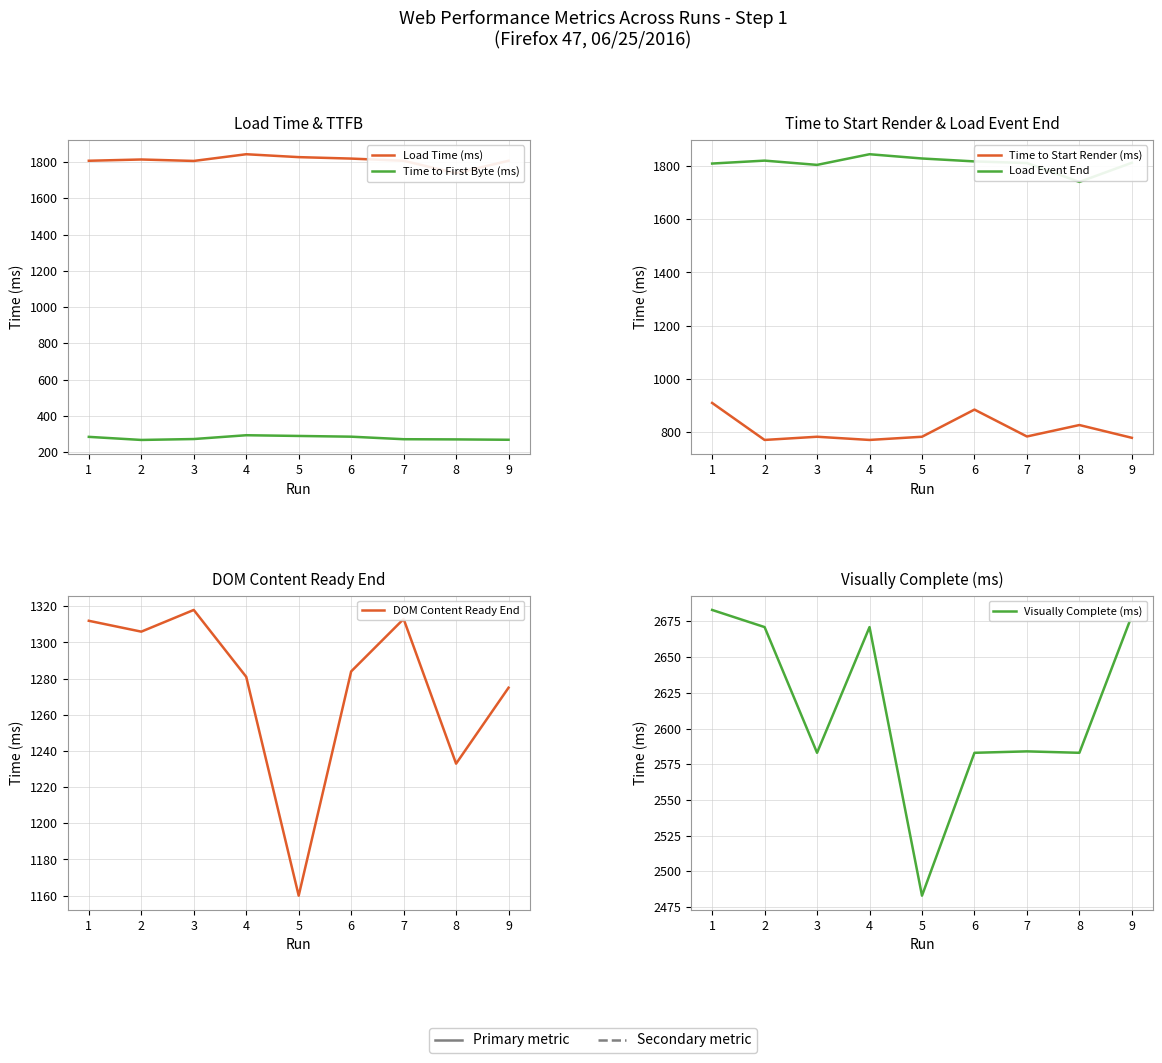

At which label is Load Time (ms) closest to 1790?

3